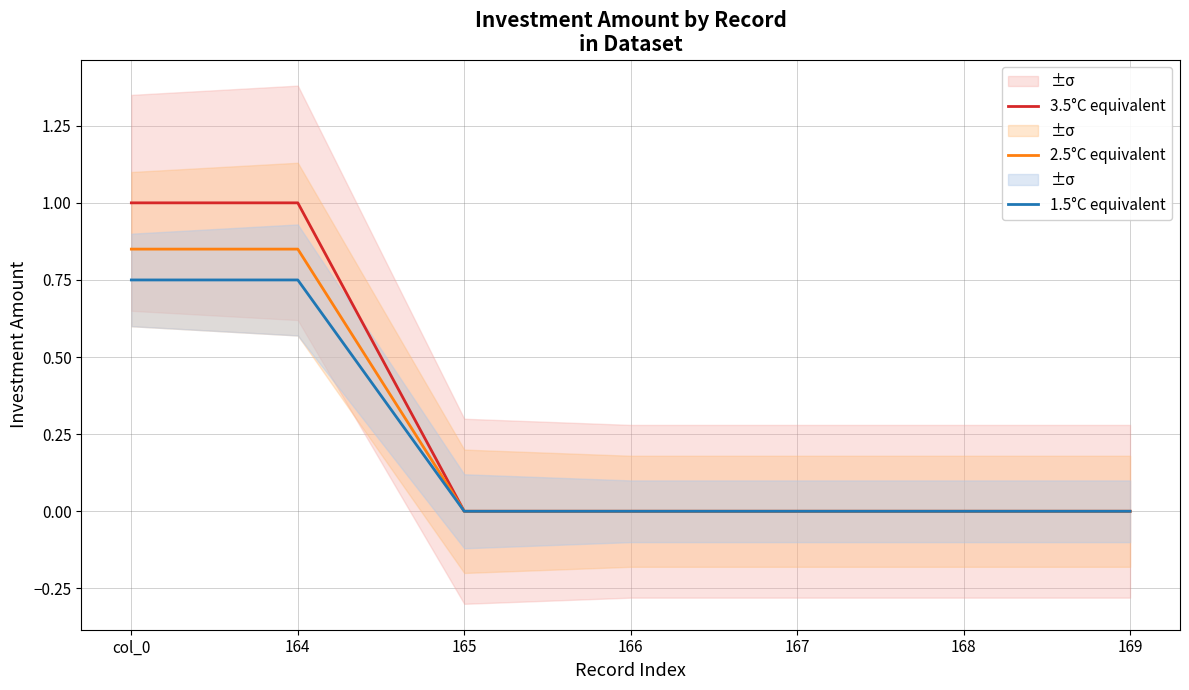

Reading left to right, extract all data points from this chart.

3.5°C equivalent: 1.0	1.0	0.0	0.0	0.0	0.0	0.0
2.5°C equivalent: 0.8	0.8	0.0	0.0	0.0	0.0	0.0
1.5°C equivalent: 0.8	0.8	0.0	0.0	0.0	0.0	0.0